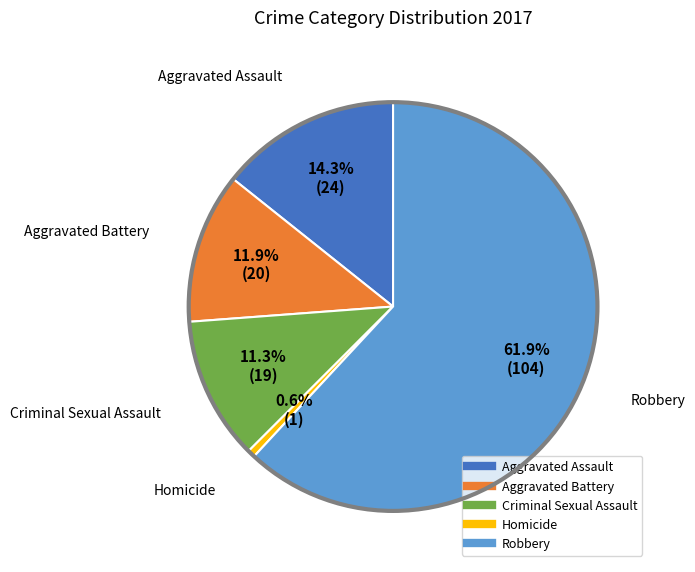

Which category has the smallest portion of the pie?

Homicide